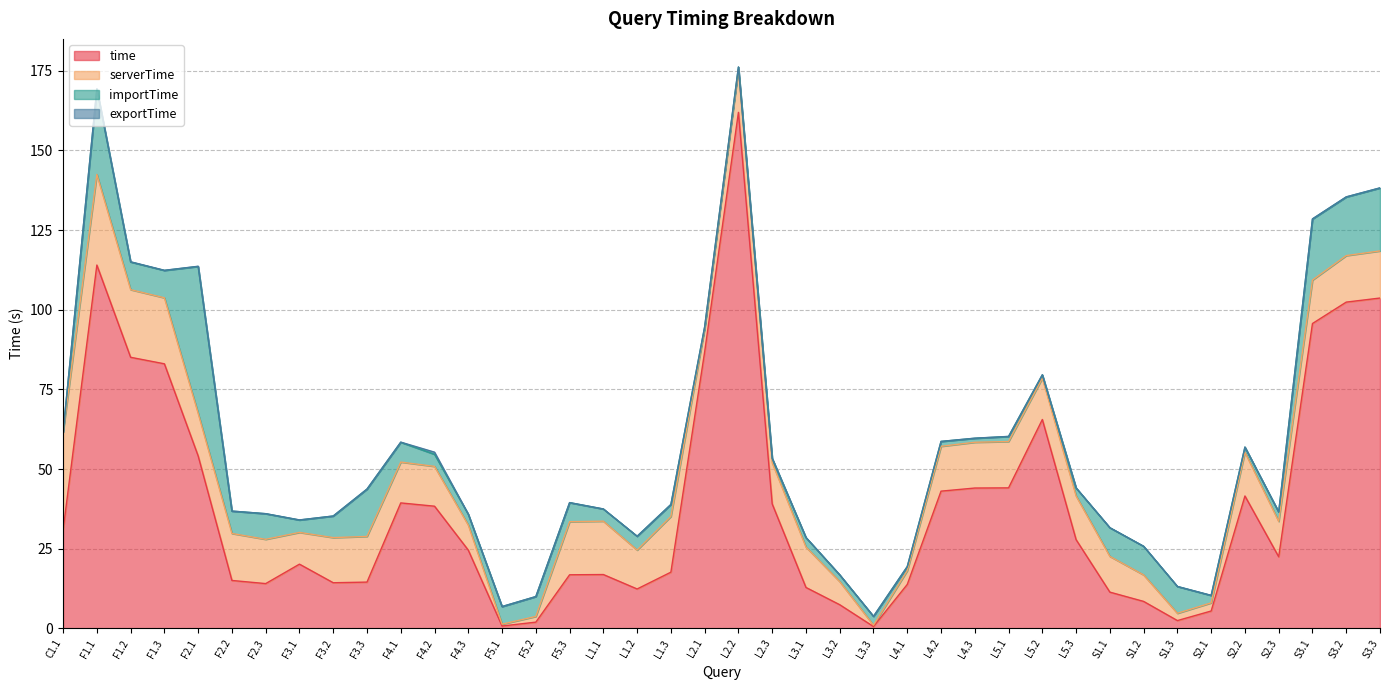

Rank the categories by time value from lowest to highest.

L3.3, F5.1, F5.2, S1.3, S2.1, L3.2, S1.2, S1.1, L1.2, L3.1, L4.1, F2.3, F3.2, F3.3, F2.2, F5.3, L1.1, L1.3, F3.1, S2.3, F4.3, L5.3, C1.1, F4.2, L2.3, F4.1, S2.2, L4.2, L4.3, L5.1, F2.1, L5.2, F1.3, F1.2, L2.1, S3.1, S3.2, S3.3, F1.1, L2.2